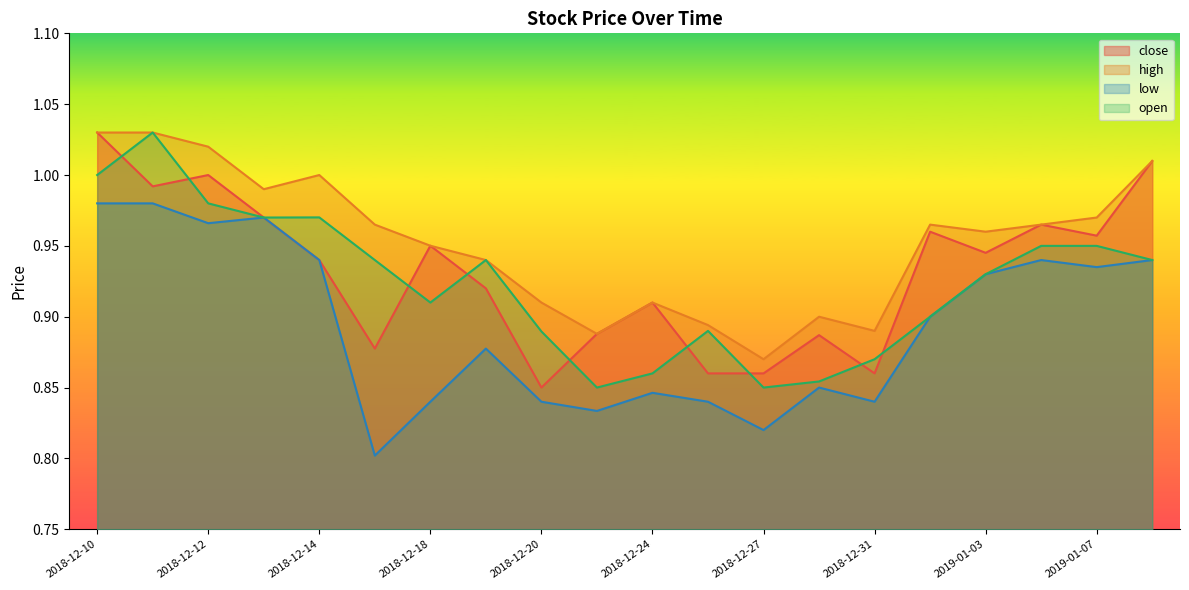

The close series shows 0.9 at 2018-12-19. True or false?

True